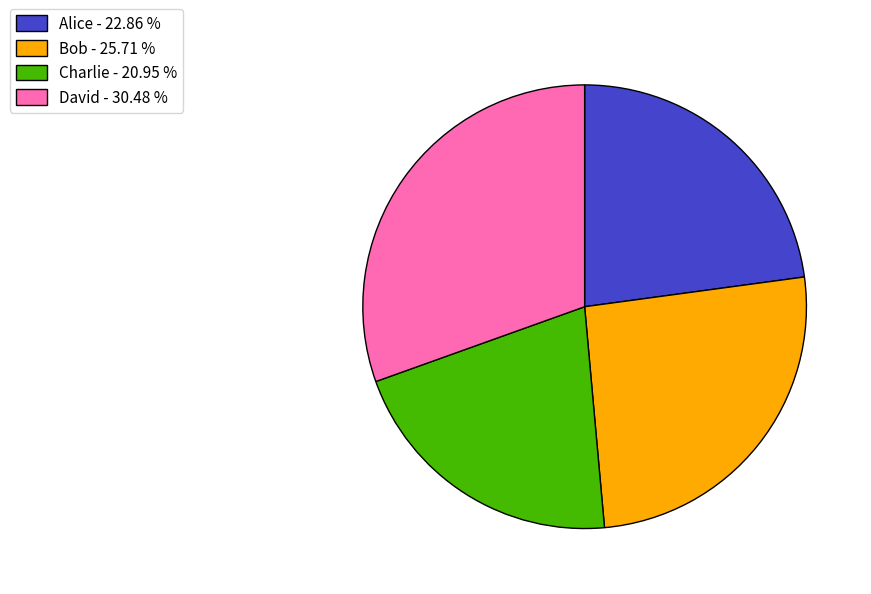

True or false: Bob accounts for 26% of the total.

True